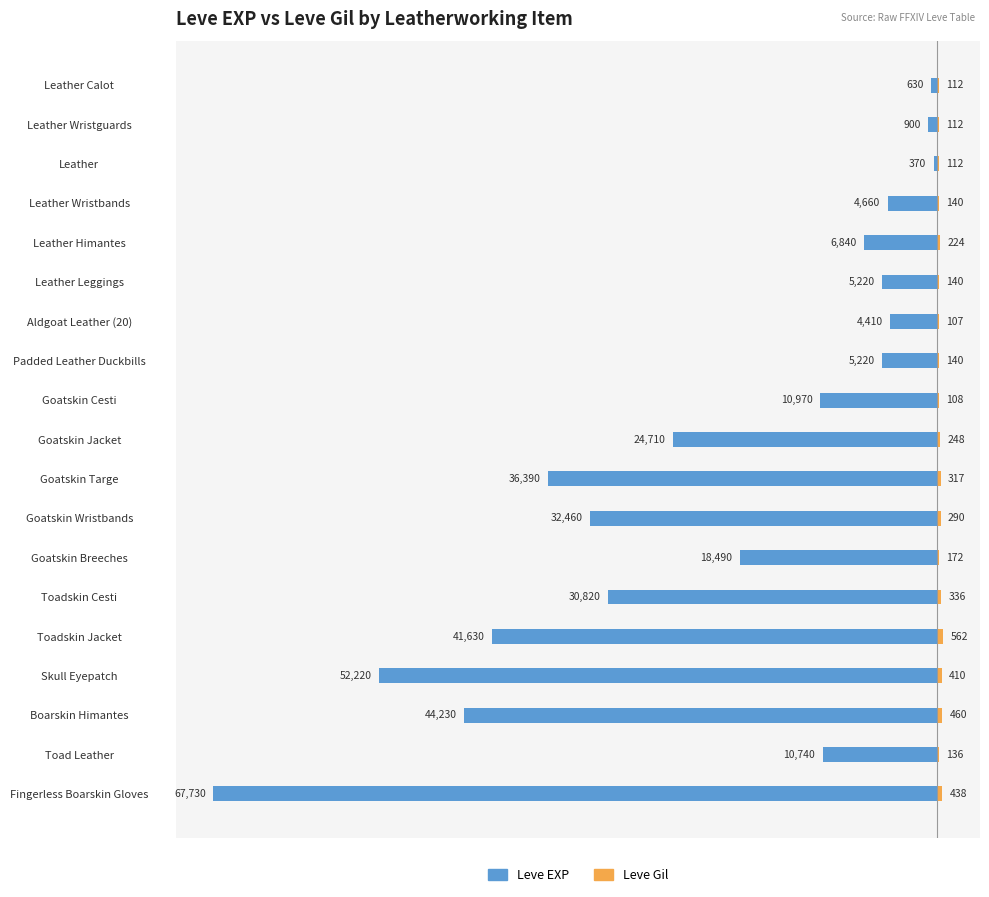

Is it true that Leve Gil equals 112 at Leather Wristguards?

True